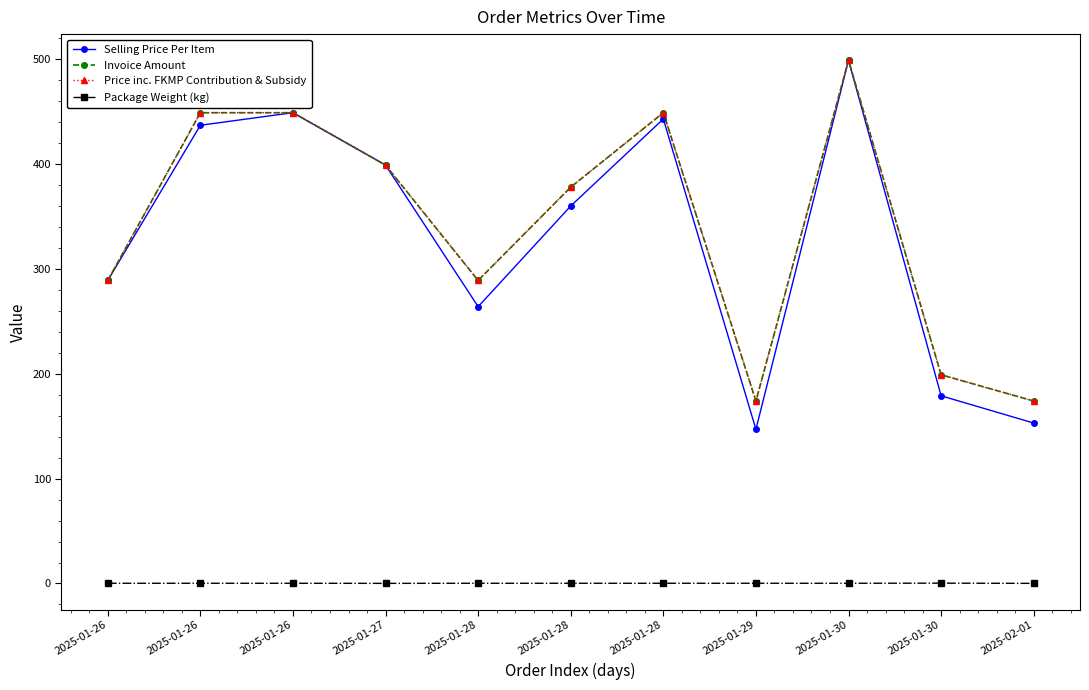

What is the value of the Selling Price Per Item point at the 9th from the left?

499.0